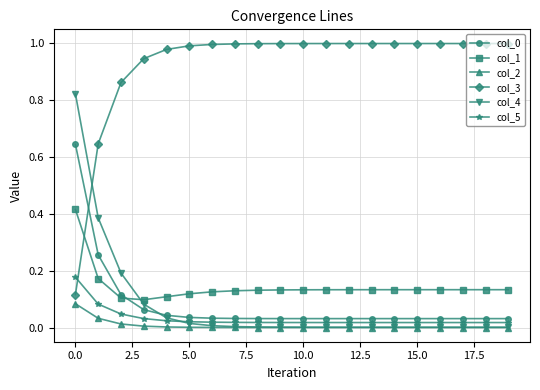

Which series ends up on top after the final intersection of col_3 and col_5?

col_3